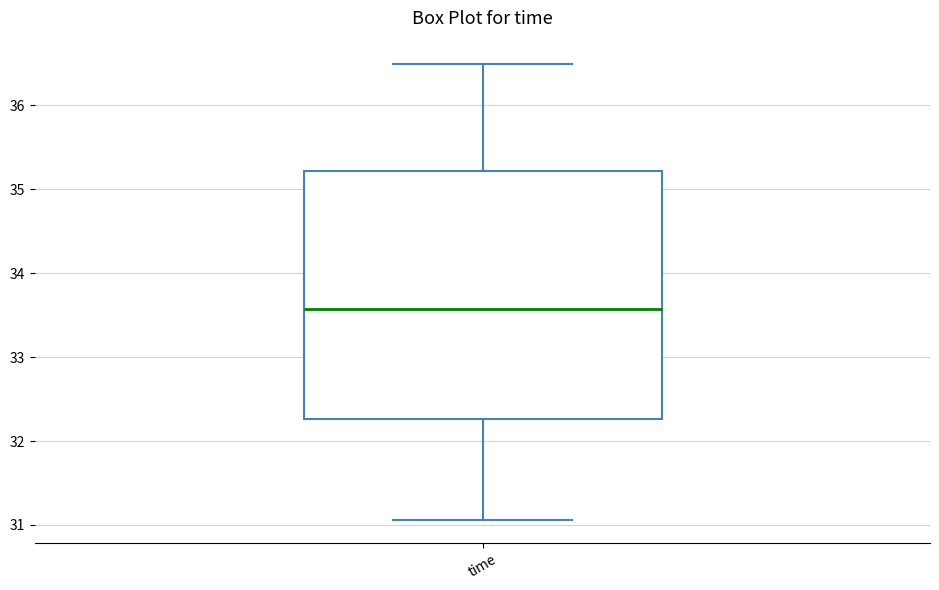

Transcribe this box plot: give where the median line is, the range the box spans, and where the two whiskers end, as read against the y-axis. The values are not printed on the chart, so give them approximately, as read against the axis.

median 33.6, box 32.3 to 35.2, whiskers 31.1 to 36.5